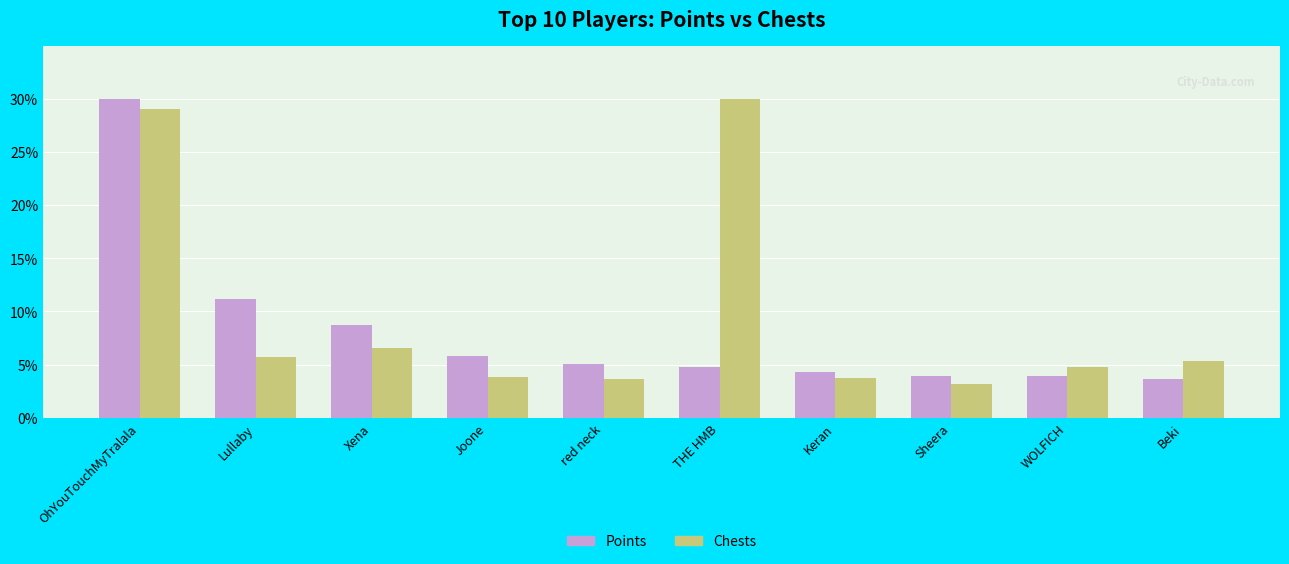

How many series are shown in this chart?

2